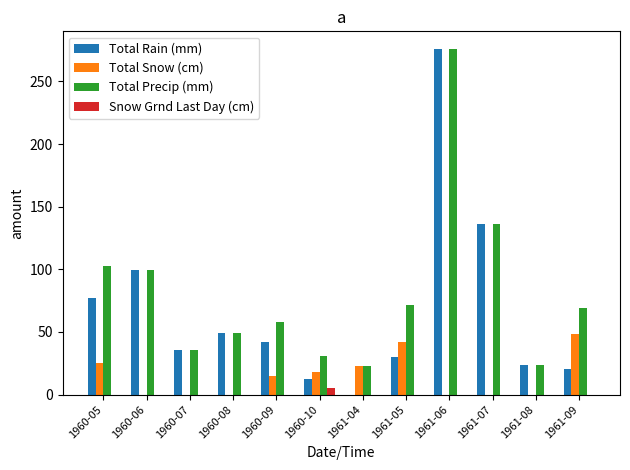

Which series changed the most between 1960-06 and 1960-09?

Total Rain (mm)